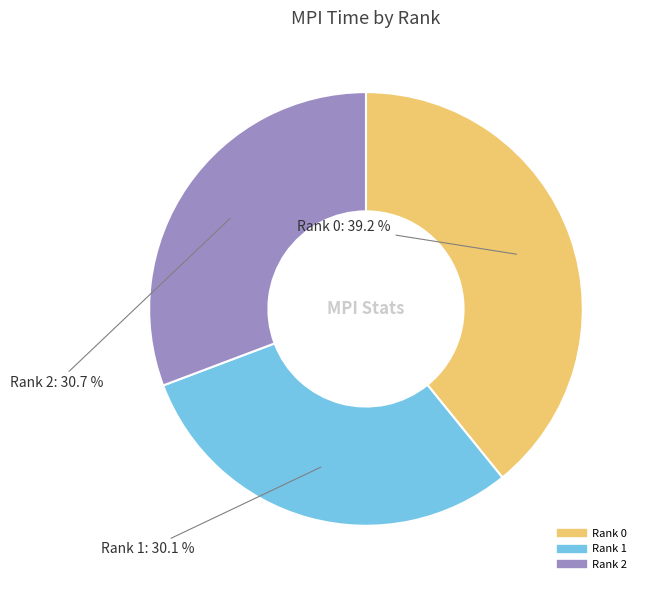

To the nearest percent, what portion does Rank 1 represent?

30%